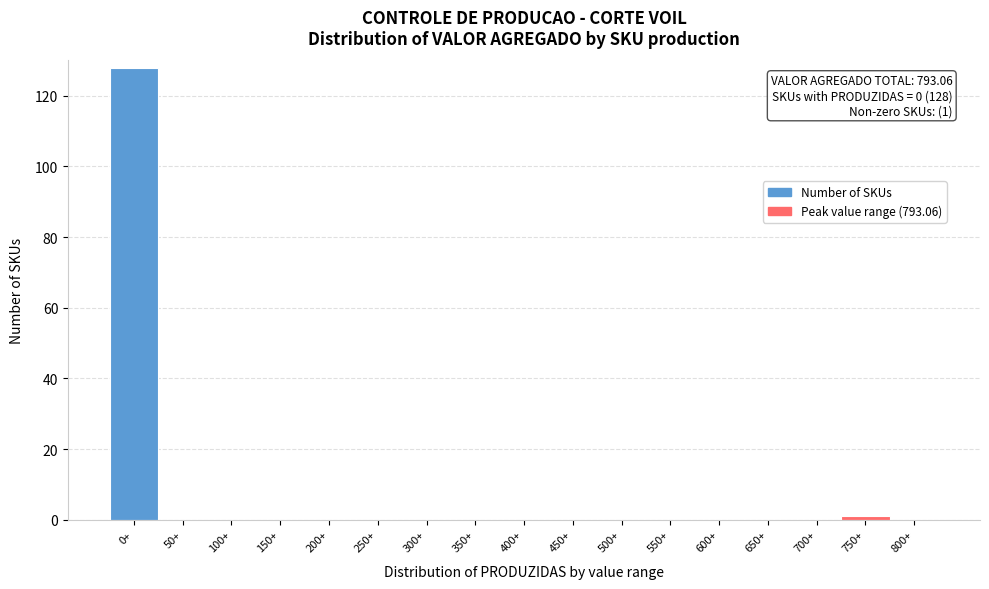

Reading left to right, extract all data points from this chart.

0+=128	50+=0	100+=0	150+=0	200+=0	250+=0	300+=0	350+=0	400+=0	450+=0	500+=0	550+=0	600+=0	650+=0	700+=0	750+=1	800+=0